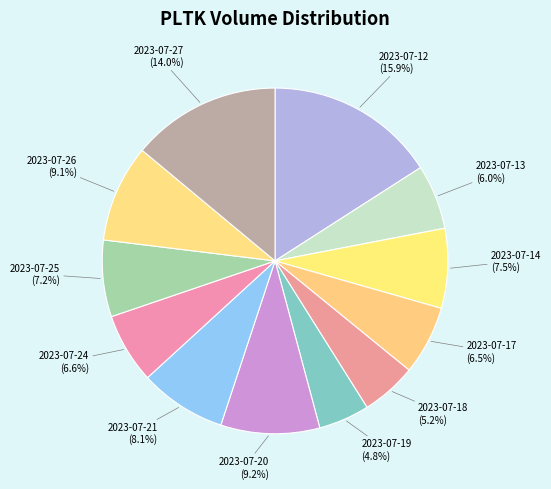

To the nearest percent, what portion does 2023-07-21 represent?

8%